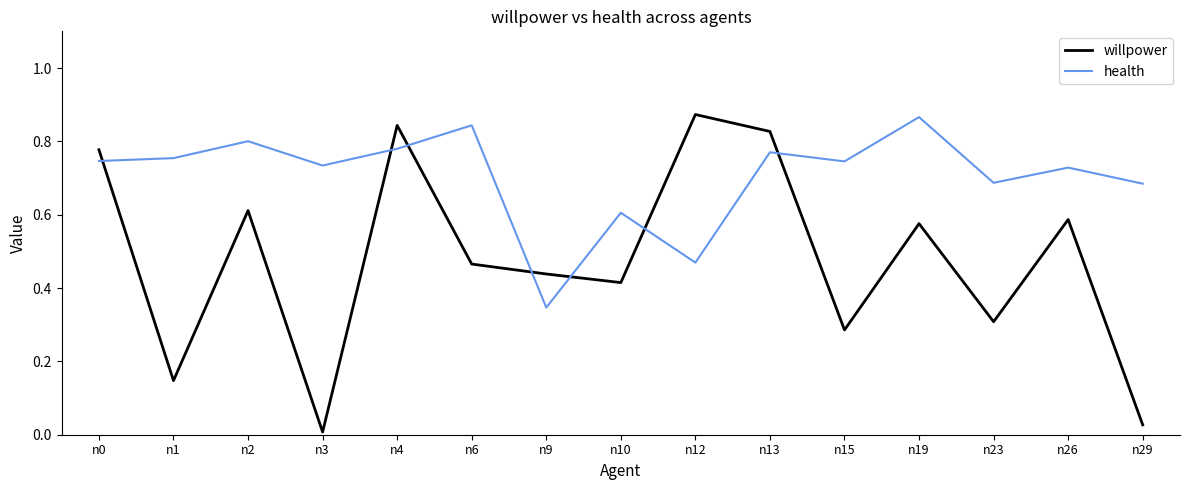

Is this an area chart (filled region under the line)?

No